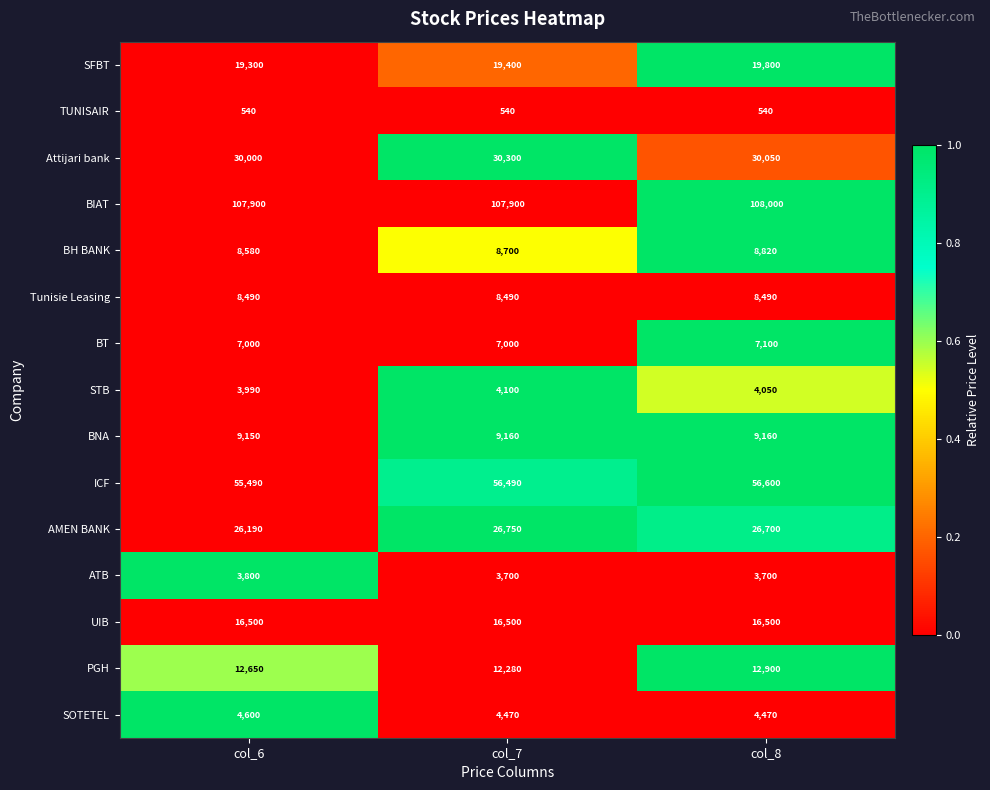

What is the maximum value shown in the chart?

108000